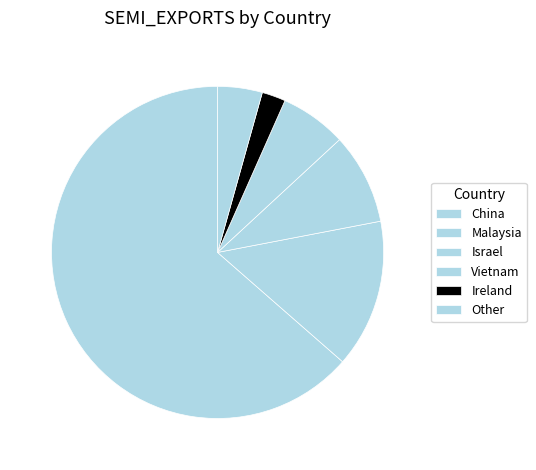

How many segments does this pie chart have?

6